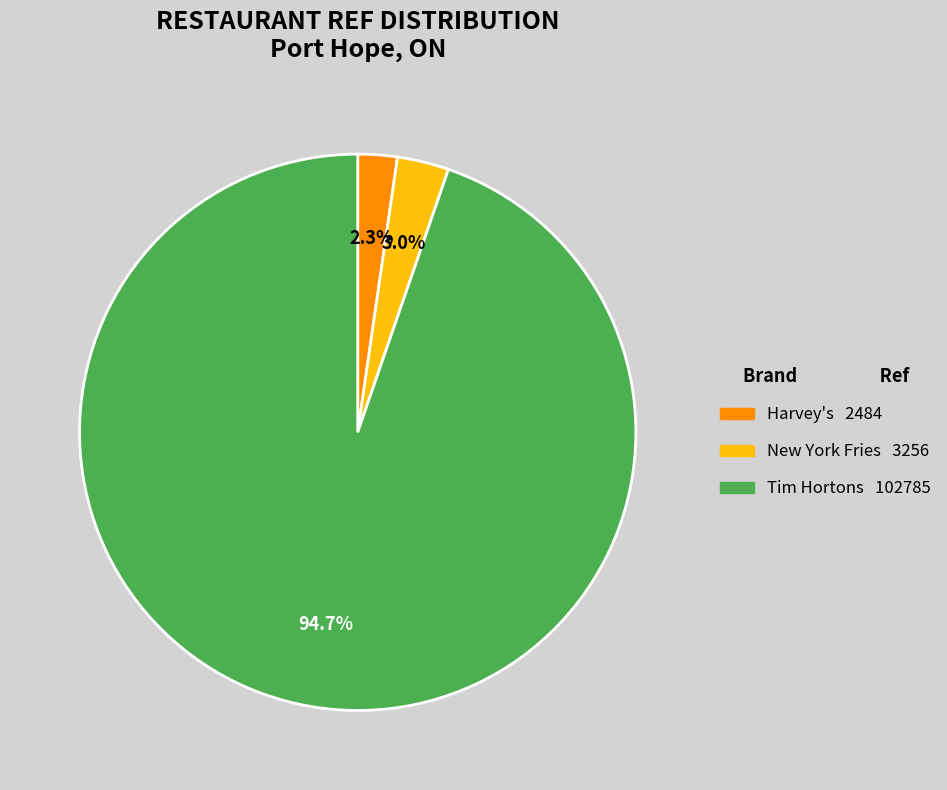

Does any single category account for the majority?

Yes